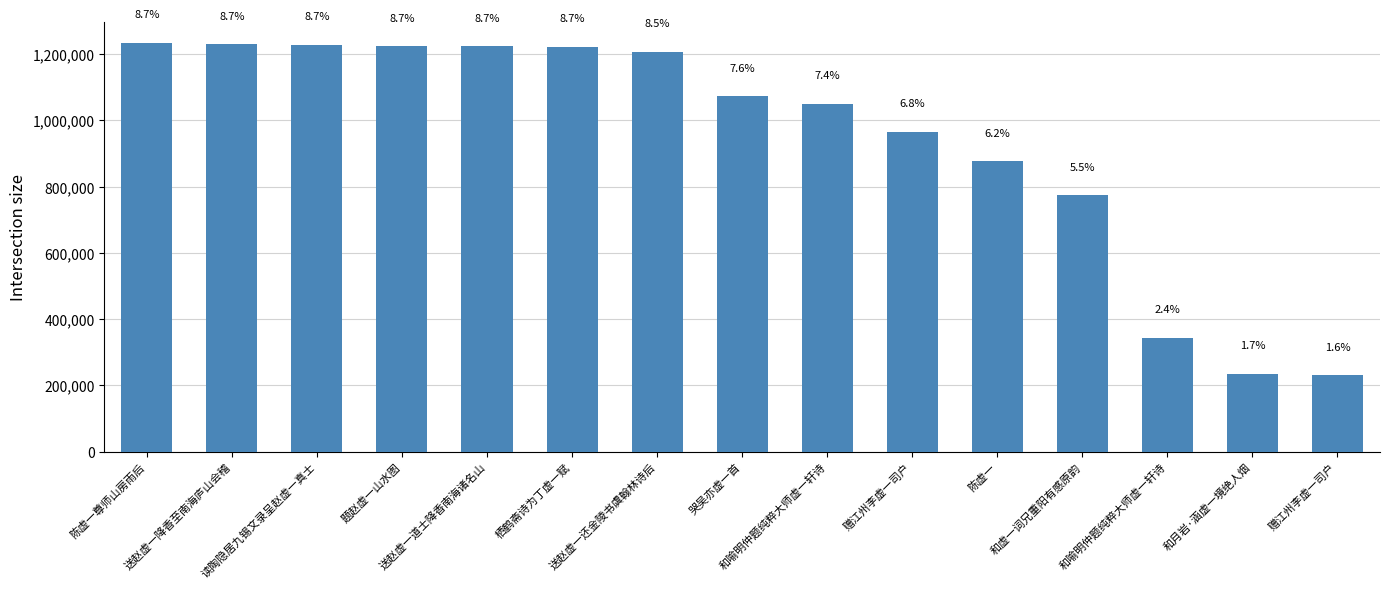

Rank the categories by value from lowest to highest.

赠江州李虚一司户, 和月岩·涵虚一境绝人烟, 和喻明仲题纯粹大师虚一轩诗, 和虚一词兄重阳有感原韵, 陈虚一, 赠江州李虚一司户, 和喻明仲题纯粹大师虚一轩诗, 哭吴亦虚一首, 送赵虚一还金陵书虞翰林诗后, 栖鹤斋诗为丁虚一赋, 送赵虚一道士降香南海诸名山, 题赵虚一山水图, 读陶隐居九锡文录呈赵虚一真士, 送赵虚一降香至南海庐山会稽, 陈虚一尊师山房雨后